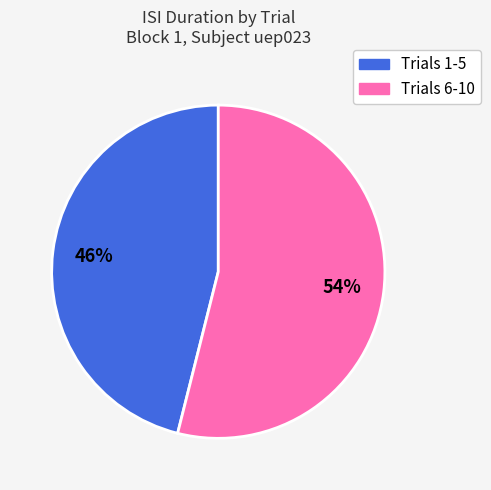

To the nearest percent, what is the average slice percentage?

50%